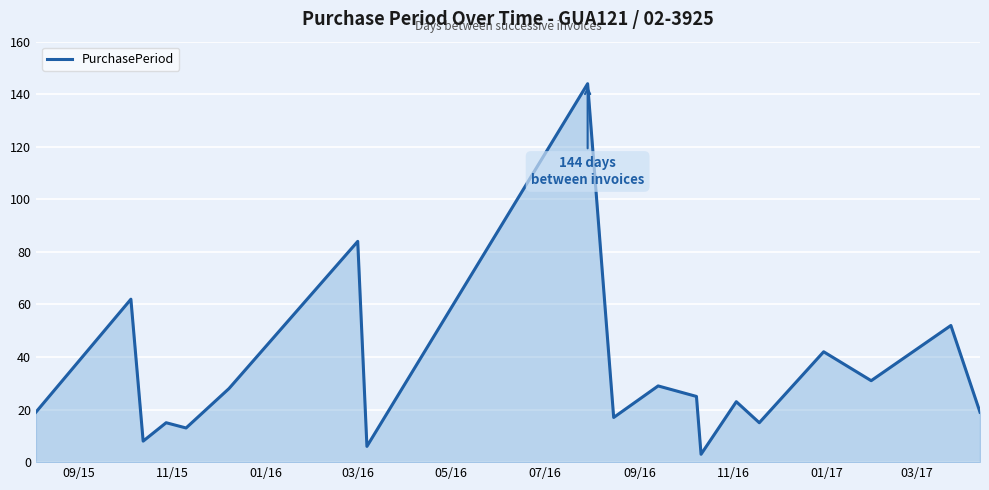

Reading right to left, list all the values displayed in this chart.

19	52	31	42	15	23	3	25	29	17	144	6	84	28	13	15	8	62	19